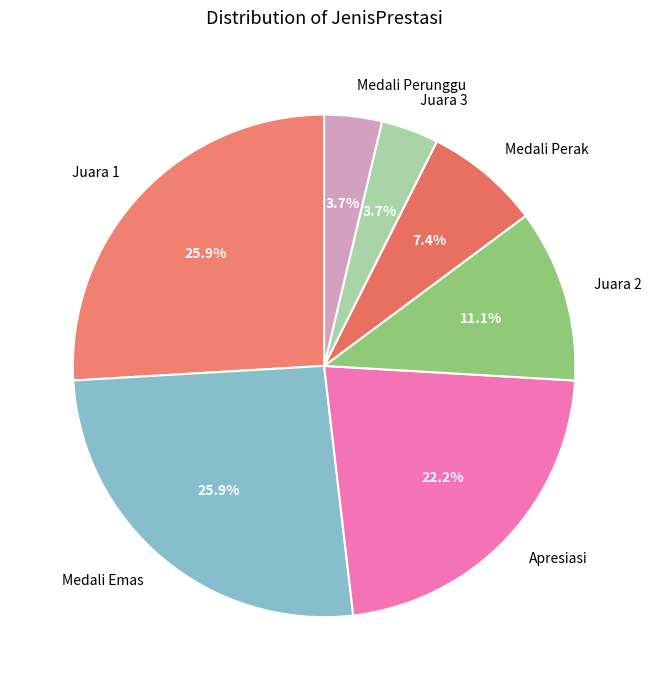

Do Medali Emas and Juara 3 together represent more than half of the pie?

No